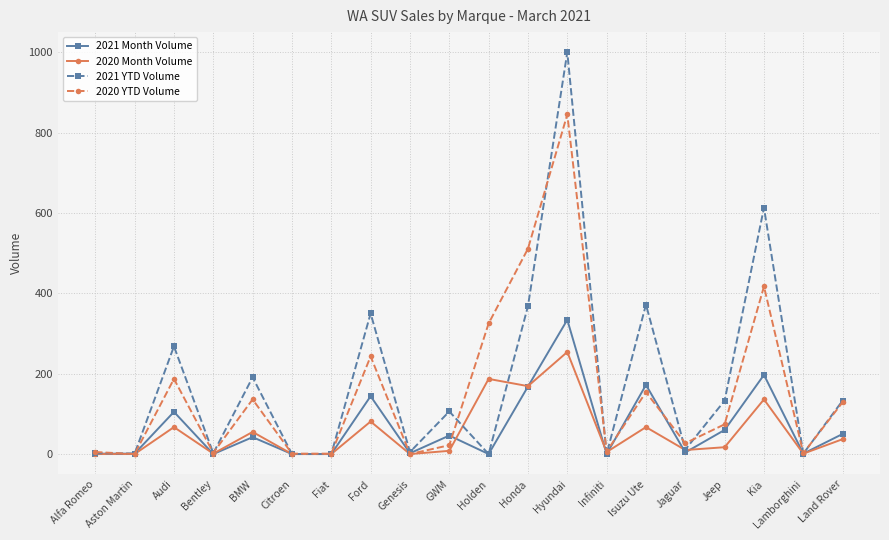

The value of 2021 Month Volume at Aston Martin is 1. True or false?

True